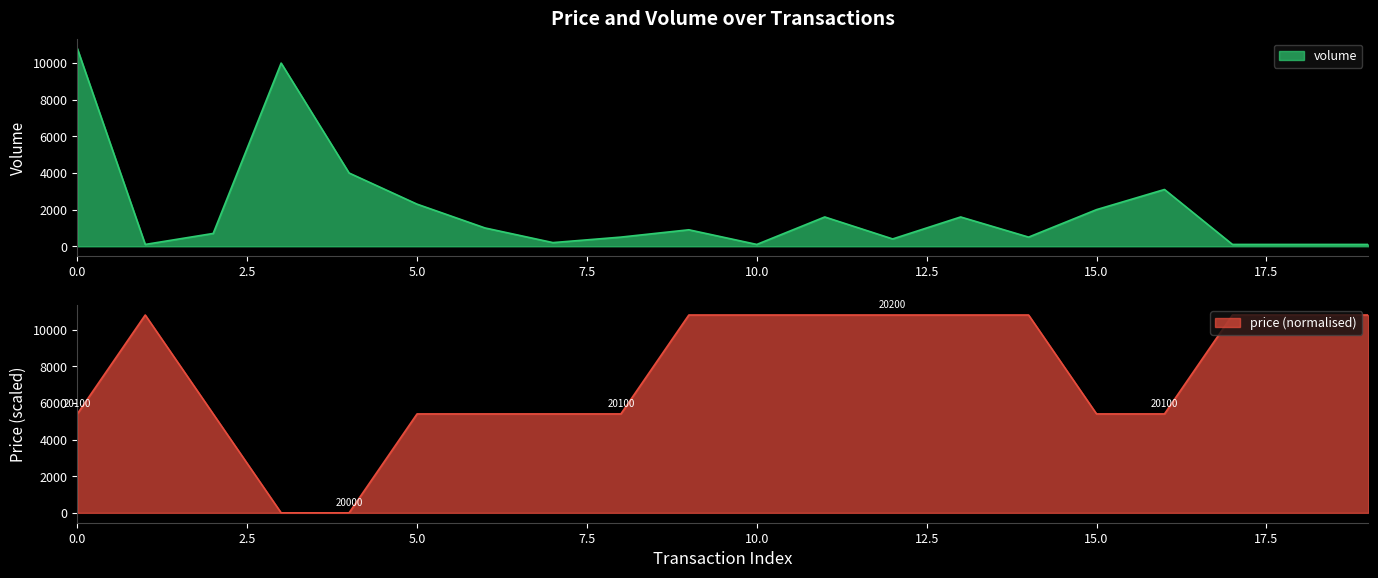

What is the difference between the second highest and minimum values in the price series?

10800